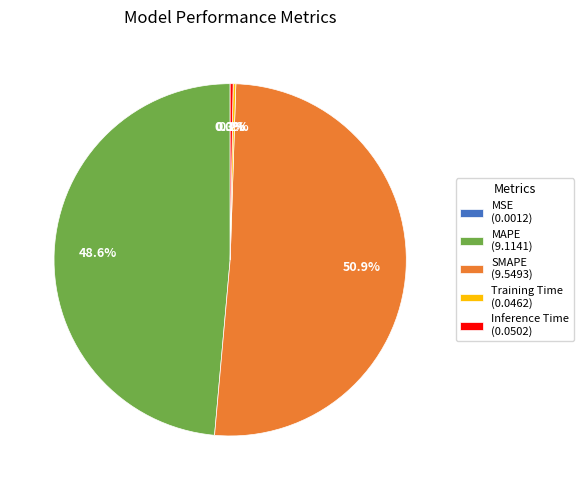

What percentage is NOT represented by SMAPE (9.5493)?

49.1%